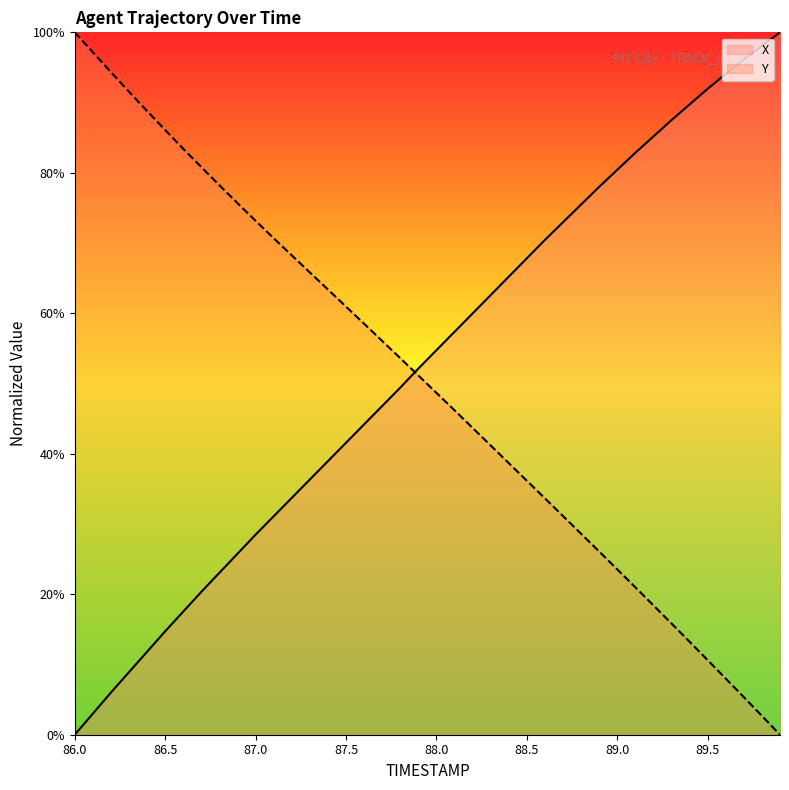

At which label does Y reach its peak?

86.0